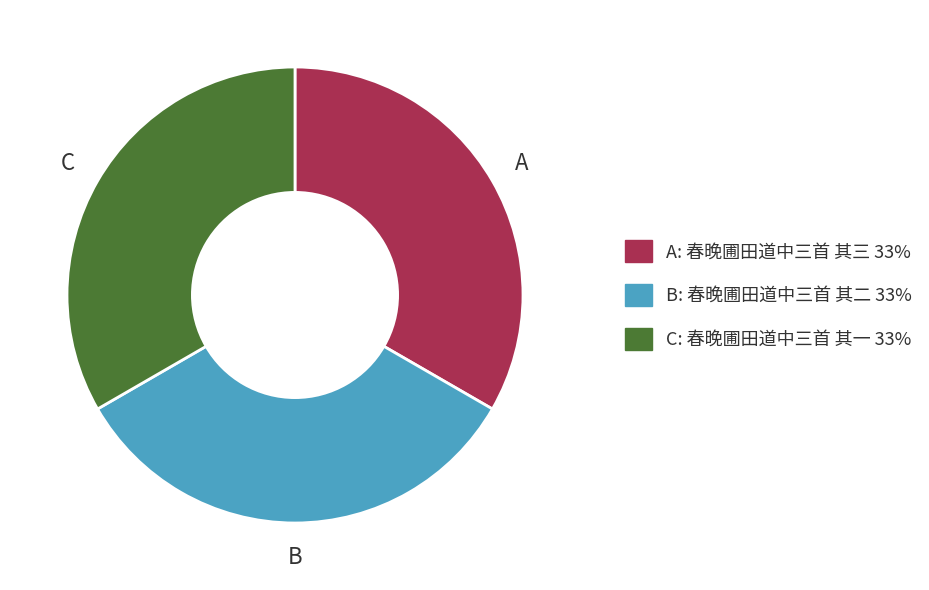

Is there any slice that represents more than half of the pie?

No